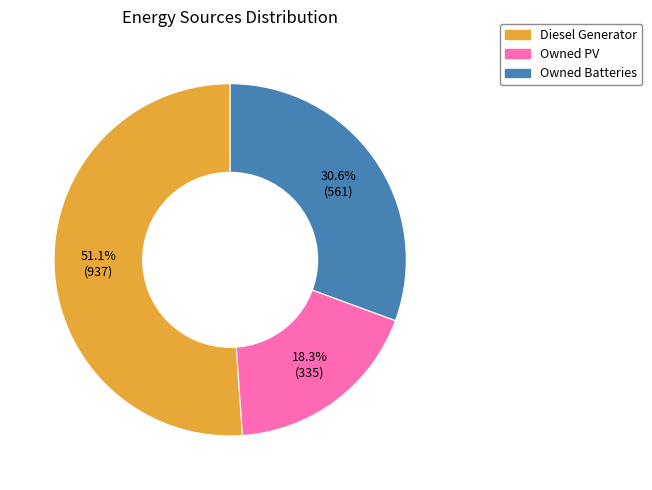

Is Diesel Generator the majority of the pie?

Yes